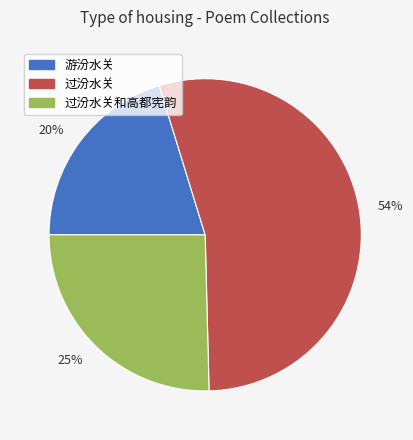

Is the sum of 过汾水关和高都宪韵 and 游汾水关 greater than half?

No